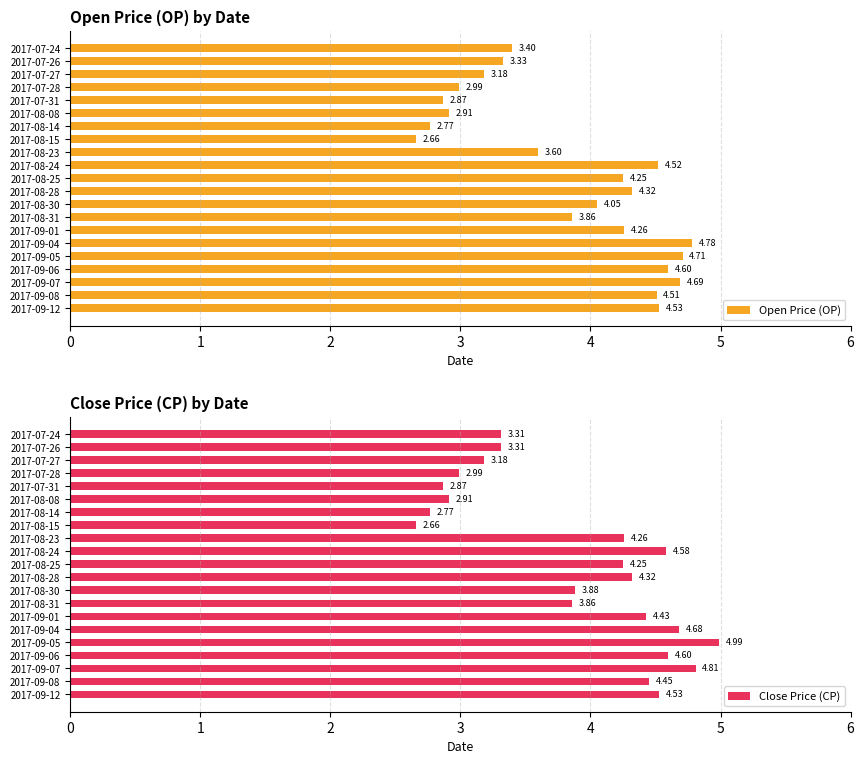

What is the greatest value displayed?

5.0